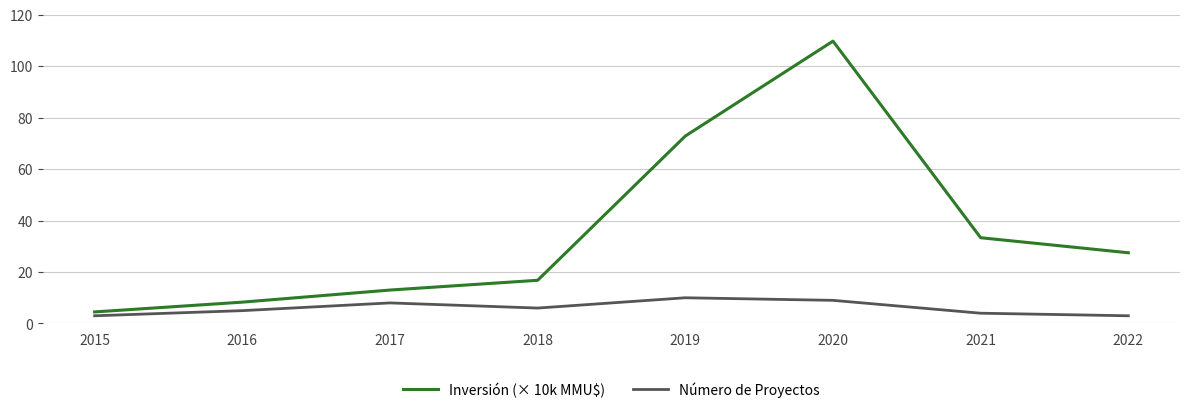

At which category does the chart reach its peak across all series?

2020